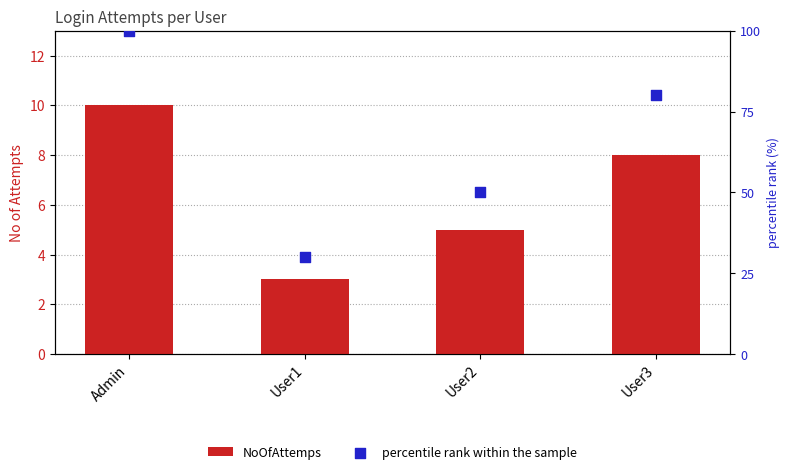

What are all the series names shown in the legend?

NoOfAttemps, percentile rank within the sample